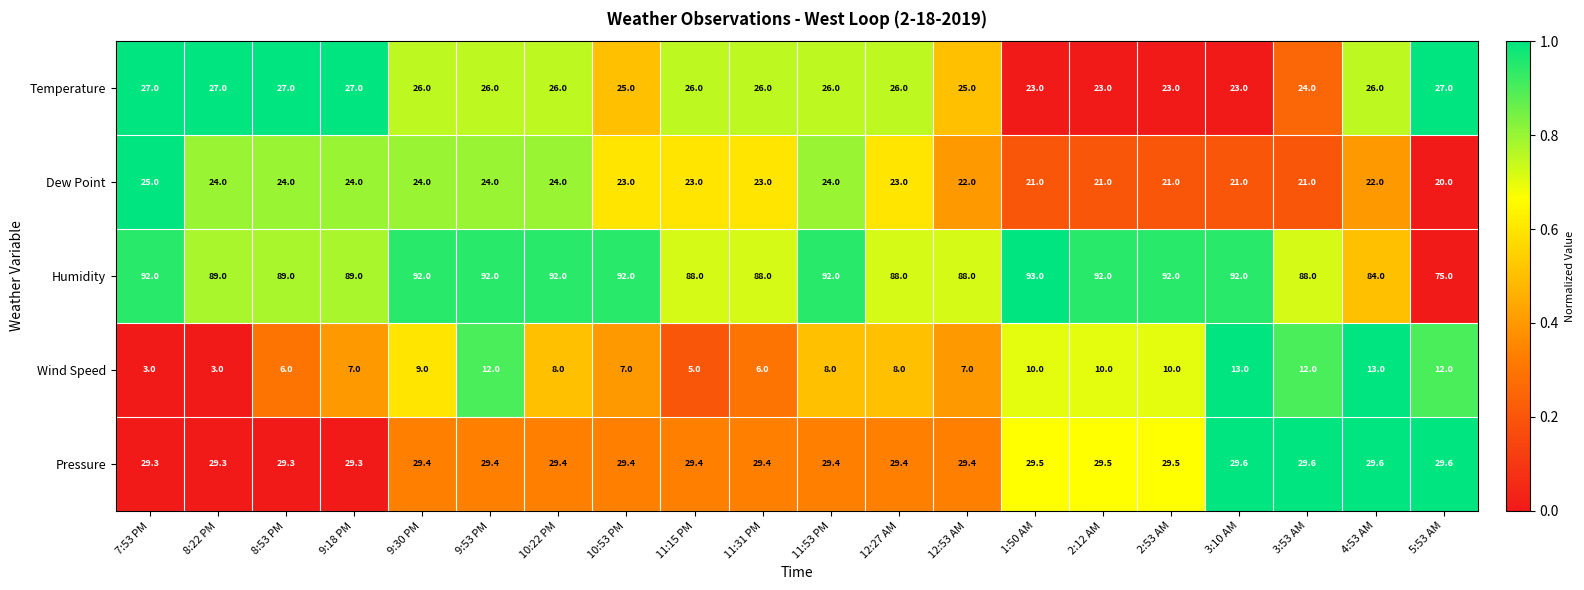

What is the difference between the highest and lowest values at 10:53 PM?

85.0